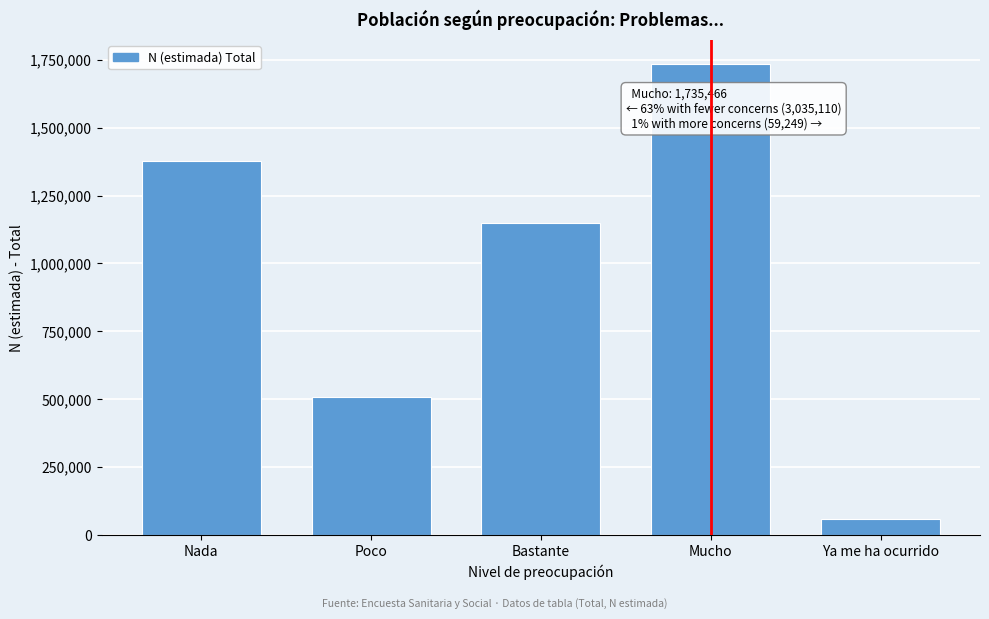

Reading right to left, what are all the values shown in this chart?

Ya me ha ocurrido=59249	Mucho=1735466	Bastante=1149975	Poco=509580	Nada=1375555